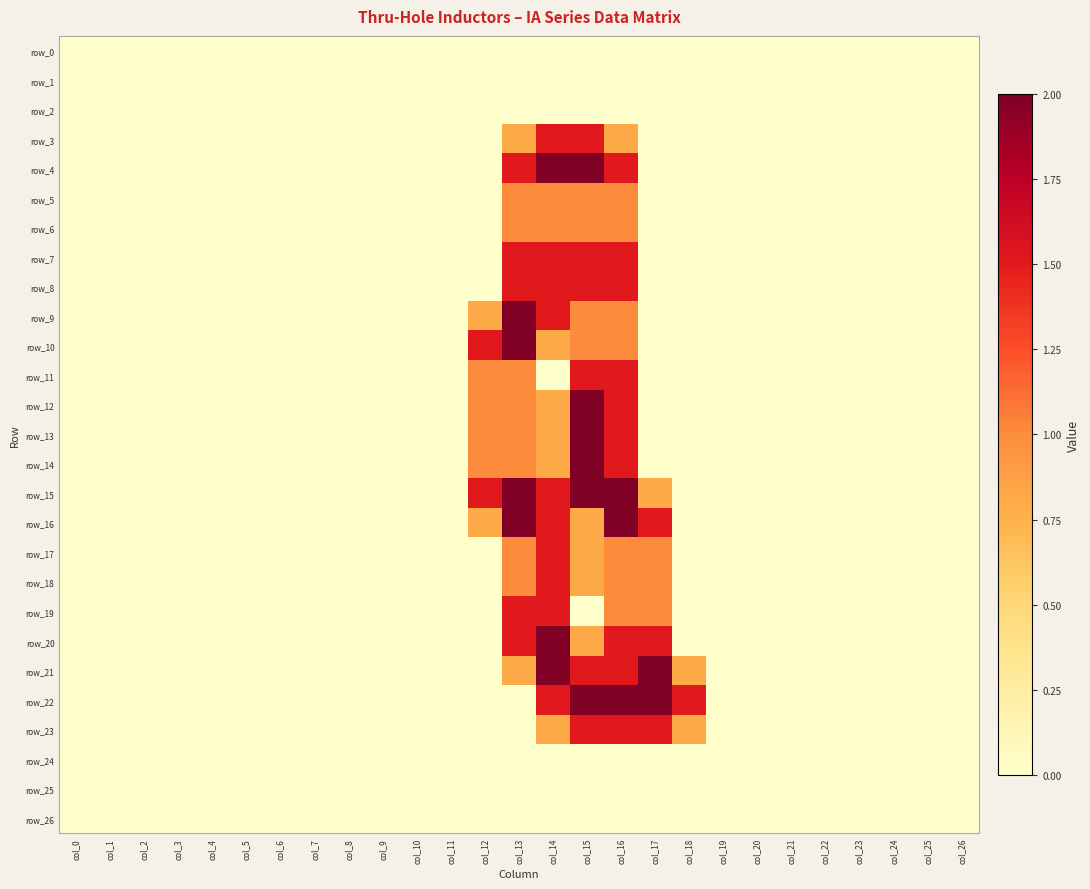

Which category has the lowest value in the row_20 series?

col_0